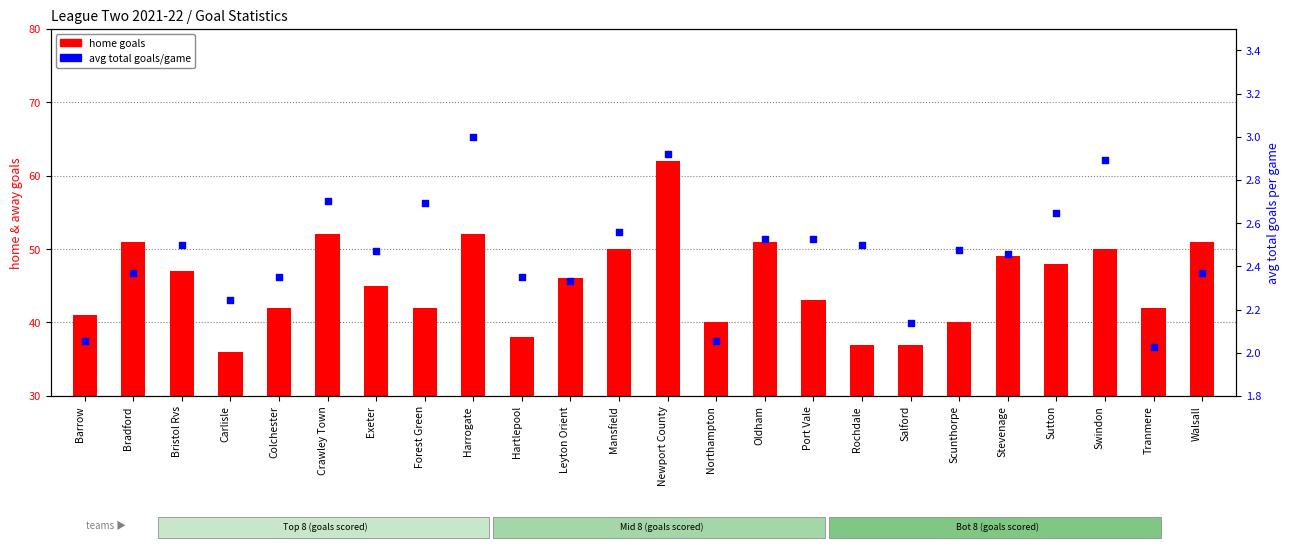

At how many categories does at least one series exceed 29?

24